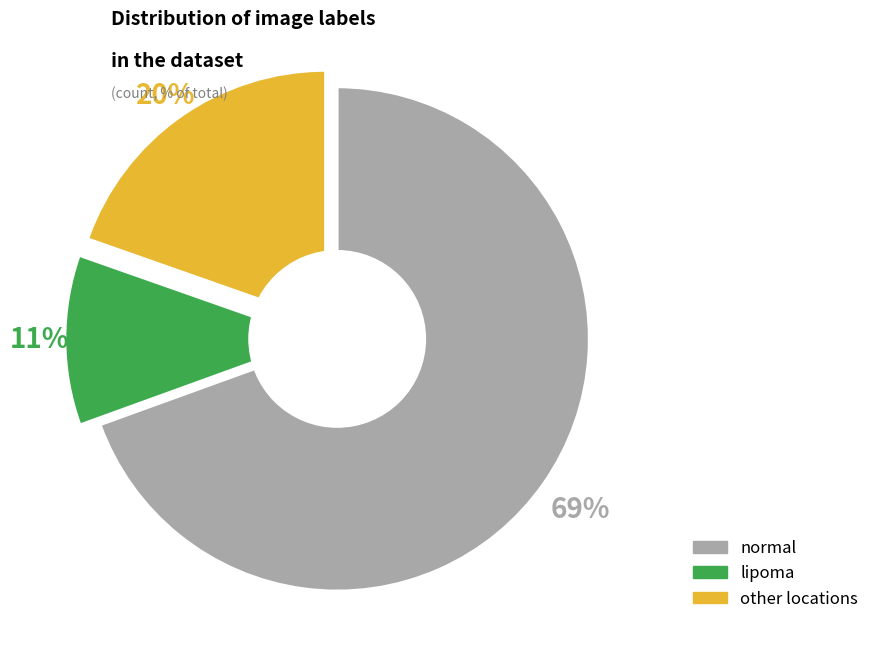

Is there a majority slice in this chart?

Yes